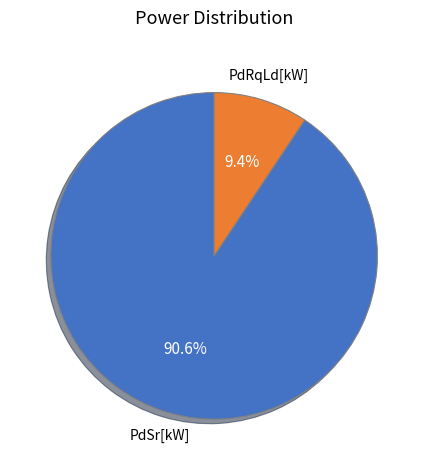

Between PdRqLd[kW] and PdSr[kW], which is larger?

PdSr[kW]